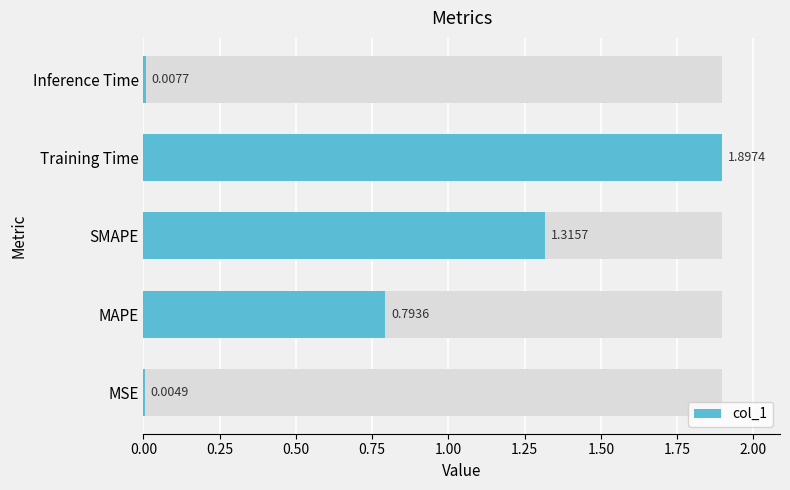

What is the difference between the second highest and second lowest values?

1.3